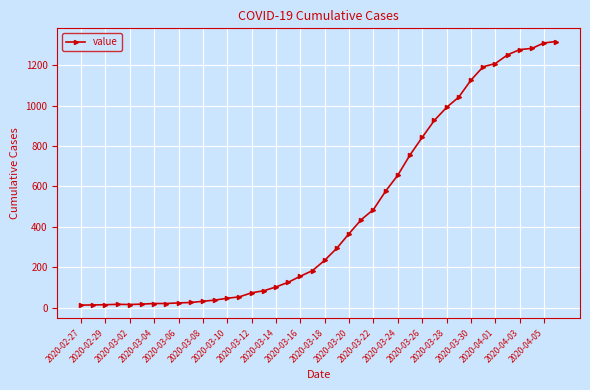

What is the greatest value displayed?

1317